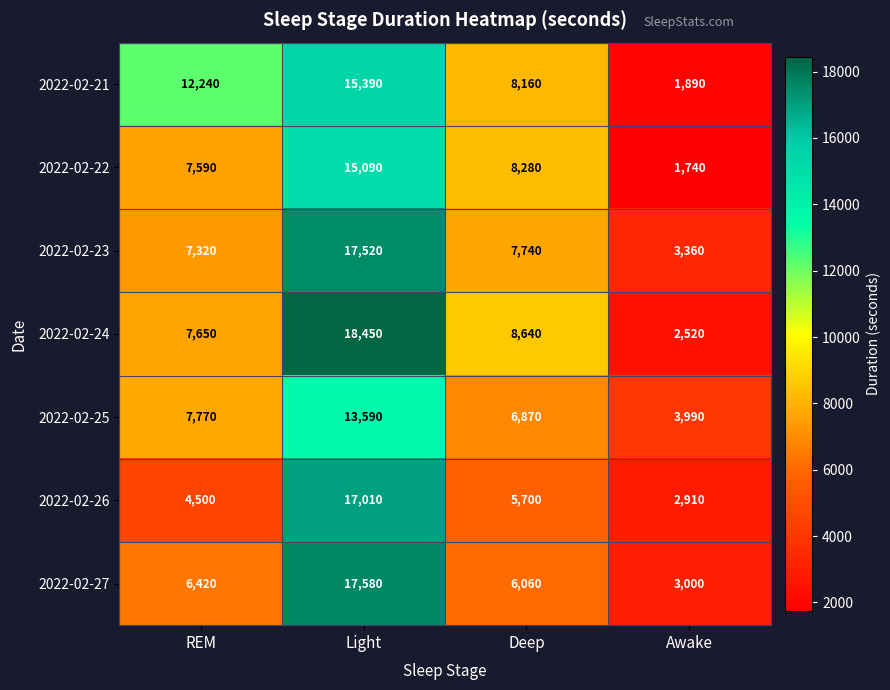

The value of 2022-02-22 at Awake is 976. True or false?

False